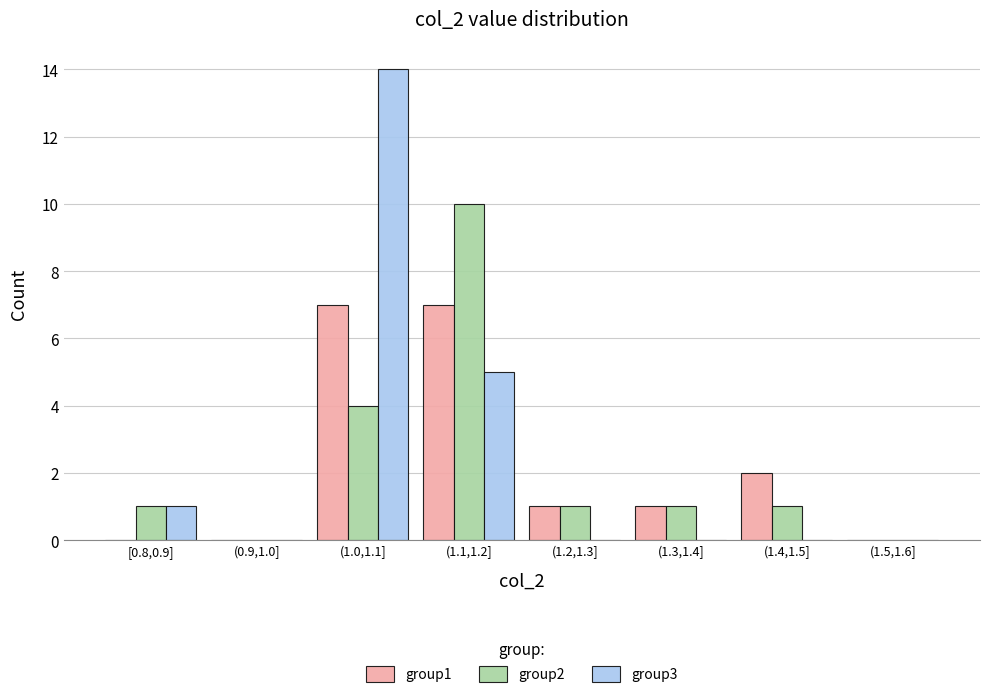

Reading right to left, what are all the values shown in this chart?

group1: (1.5,1.6]=0	(1.4,1.5]=2	(1.3,1.4]=1	(1.2,1.3]=1	(1.1,1.2]=7	(1.0,1.1]=7	(0.9,1.0]=0	[0.8,0.9]=0
group2: (1.5,1.6]=0	(1.4,1.5]=1	(1.3,1.4]=1	(1.2,1.3]=1	(1.1,1.2]=10	(1.0,1.1]=4	(0.9,1.0]=0	[0.8,0.9]=1
group3: (1.5,1.6]=0	(1.4,1.5]=0	(1.3,1.4]=0	(1.2,1.3]=0	(1.1,1.2]=5	(1.0,1.1]=14	(0.9,1.0]=0	[0.8,0.9]=1